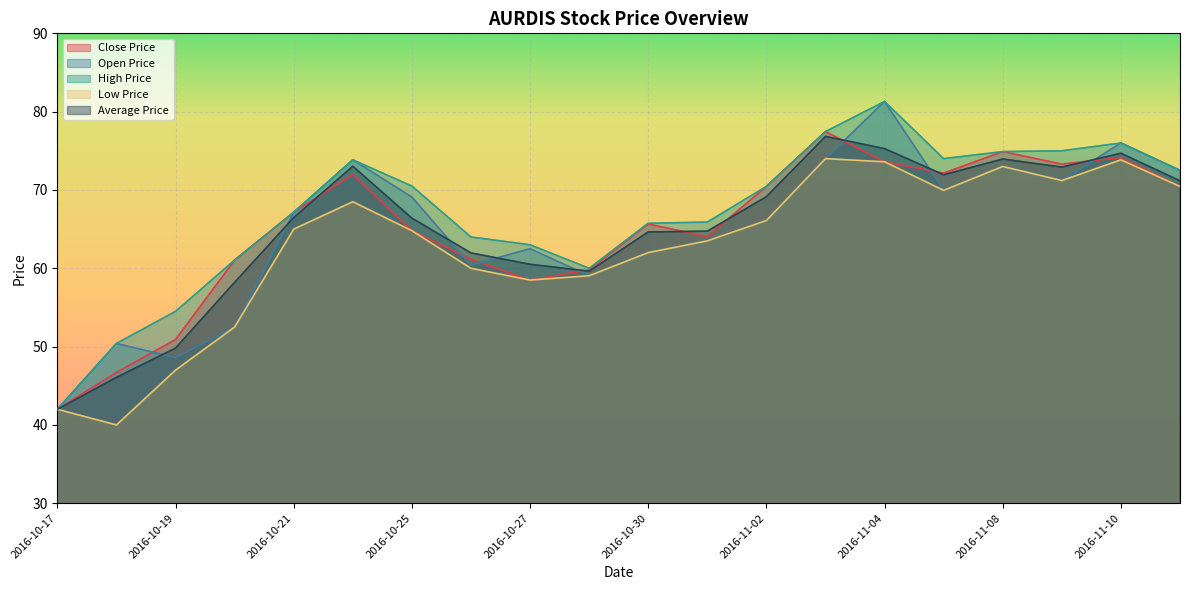

Rank the series by their maximum value, from lowest to highest.

Low Price, Average Price, Close Price, Open Price, High Price